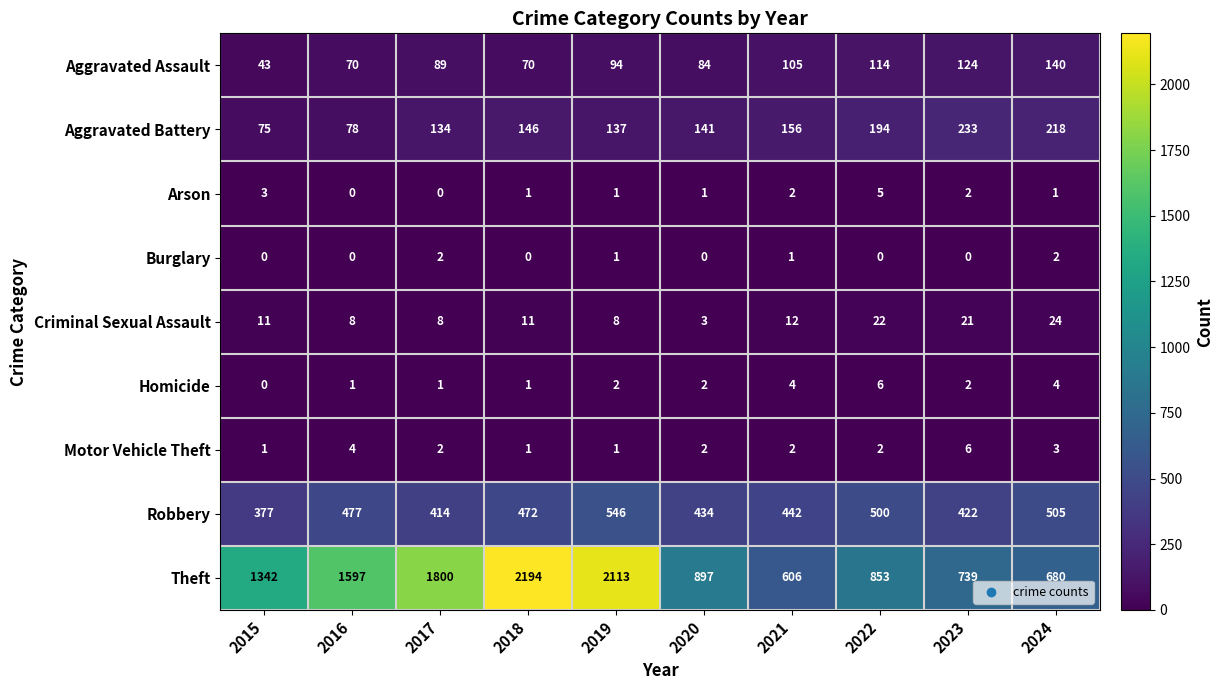

What is the difference between the maximum and second lowest values in the Criminal Sexual Assault series?

16